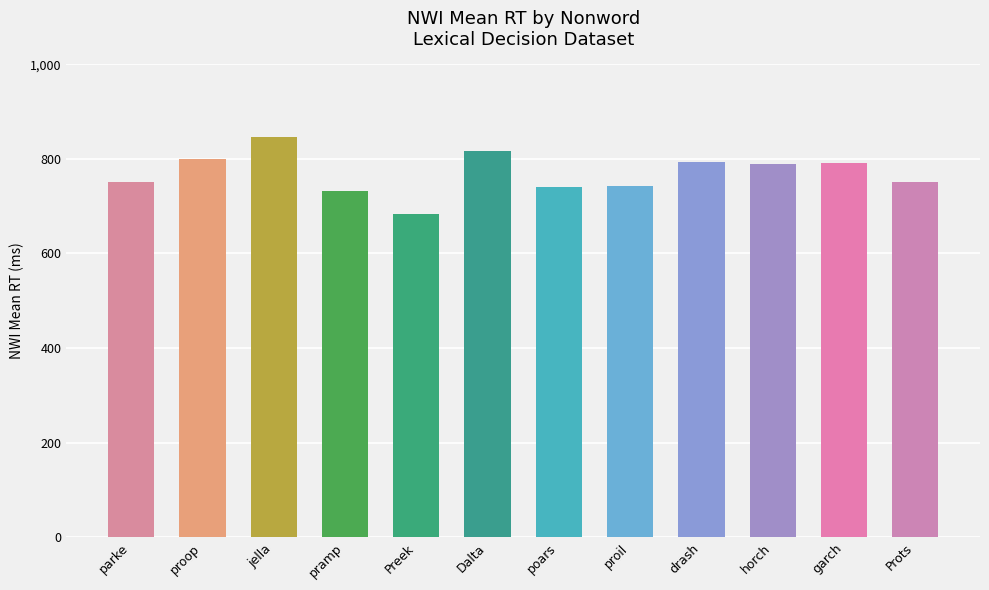

Rank the categories by value from highest to lowest.

jella, Dalta, proop, drash, garch, horch, Prots, parke, proil, poars, pramp, Preek